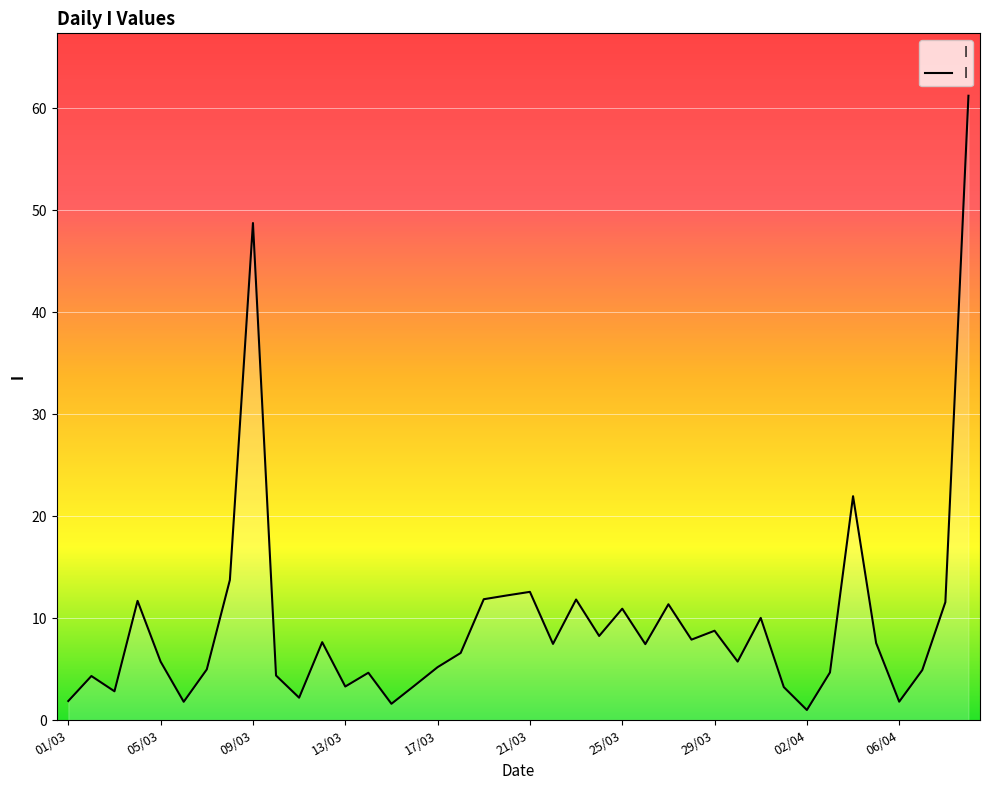

What is the difference between the maximum and minimum values?

60.2